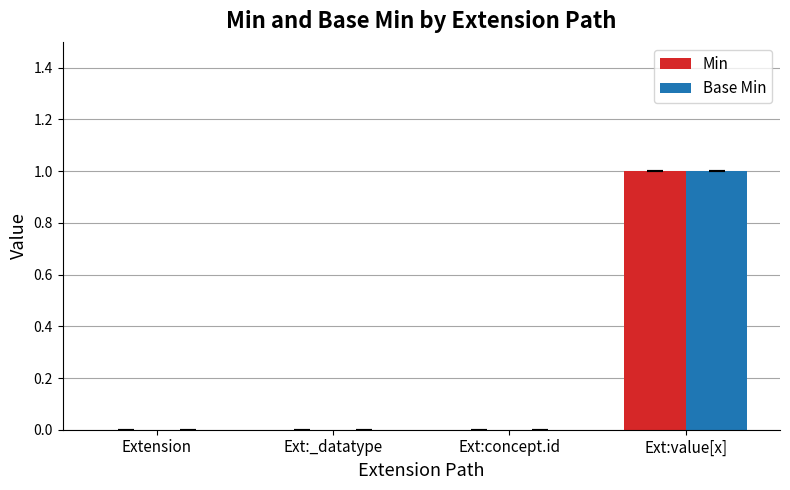

What is the sum of the Base Min values at Extension and Ext:value[x]?

1